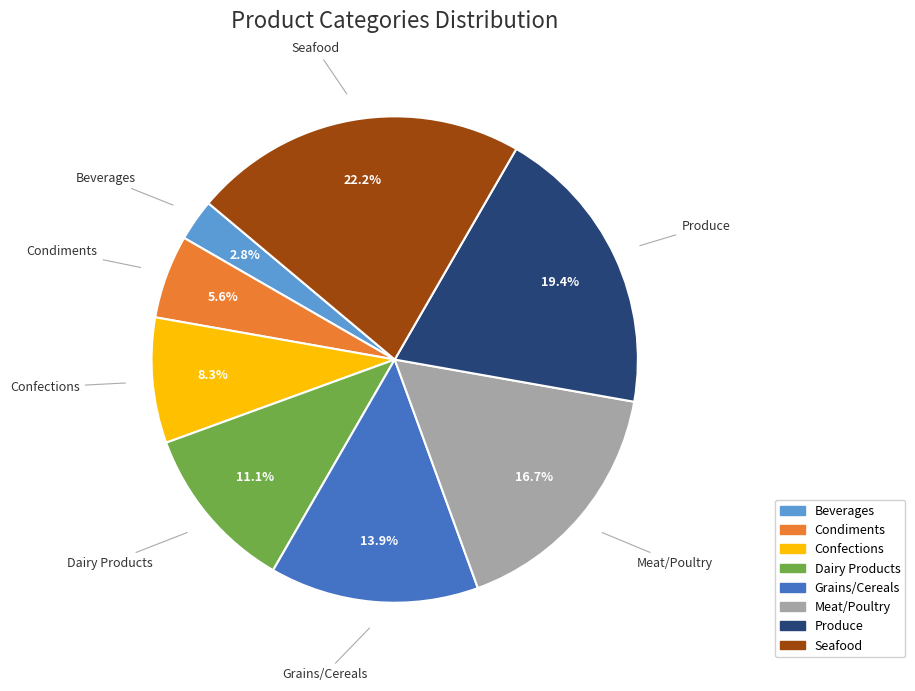

Does Grains/Cereals represent more than half of the total?

No